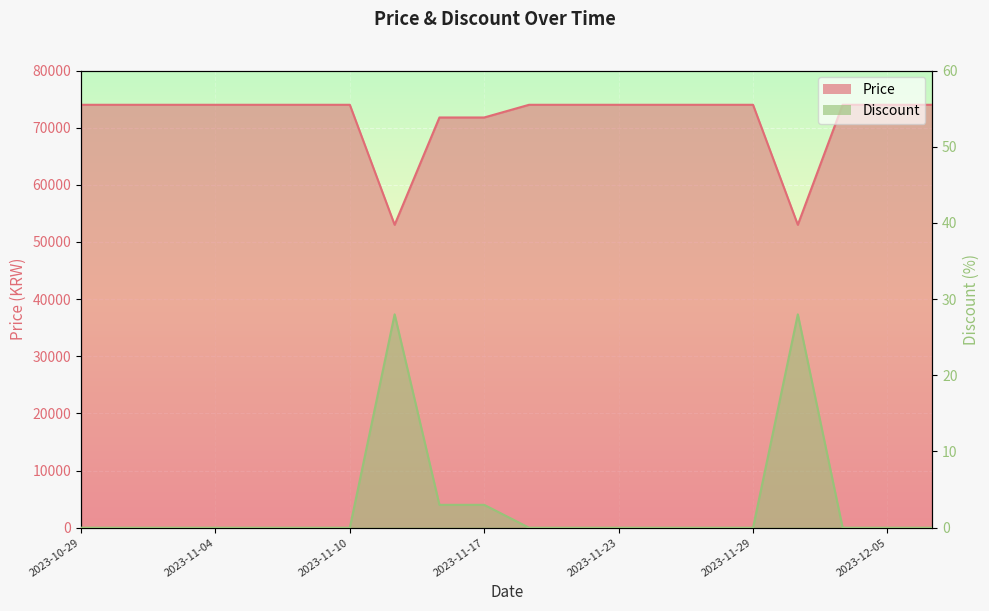

What is the spread (max minus min) of values at 2023-12-05?

74000